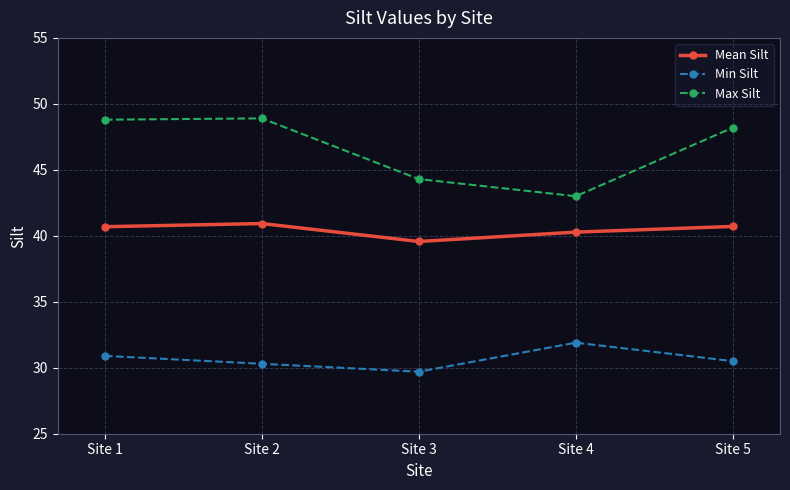

Does the chart display data point markers on the line(s)?

Yes